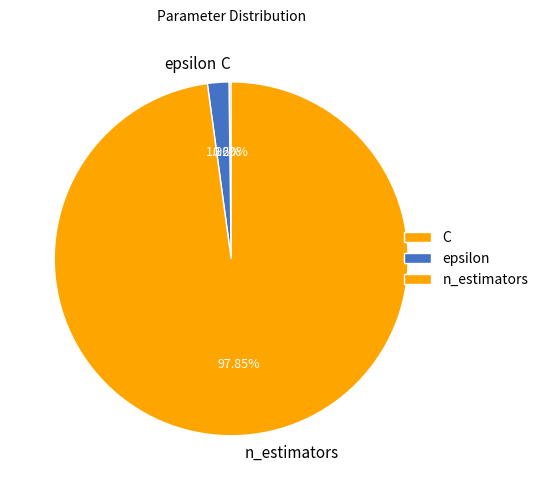

Which category accounts for the majority?

n_estimators